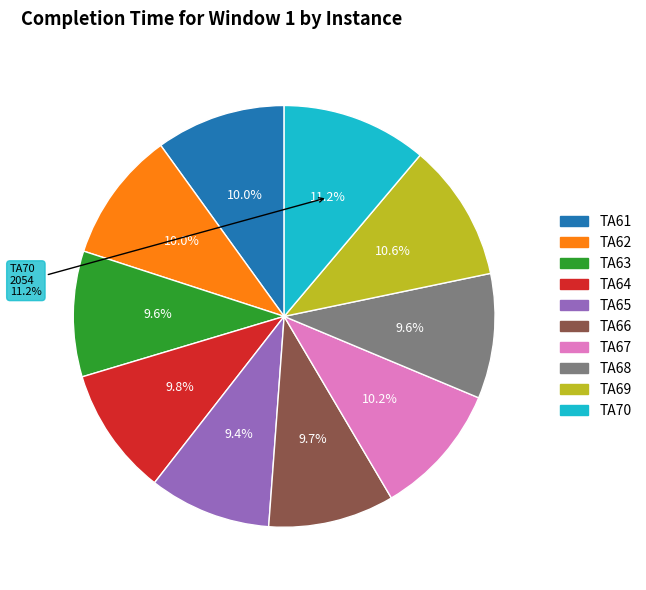

True or false: TA66 accounts for 10% of the total.

True